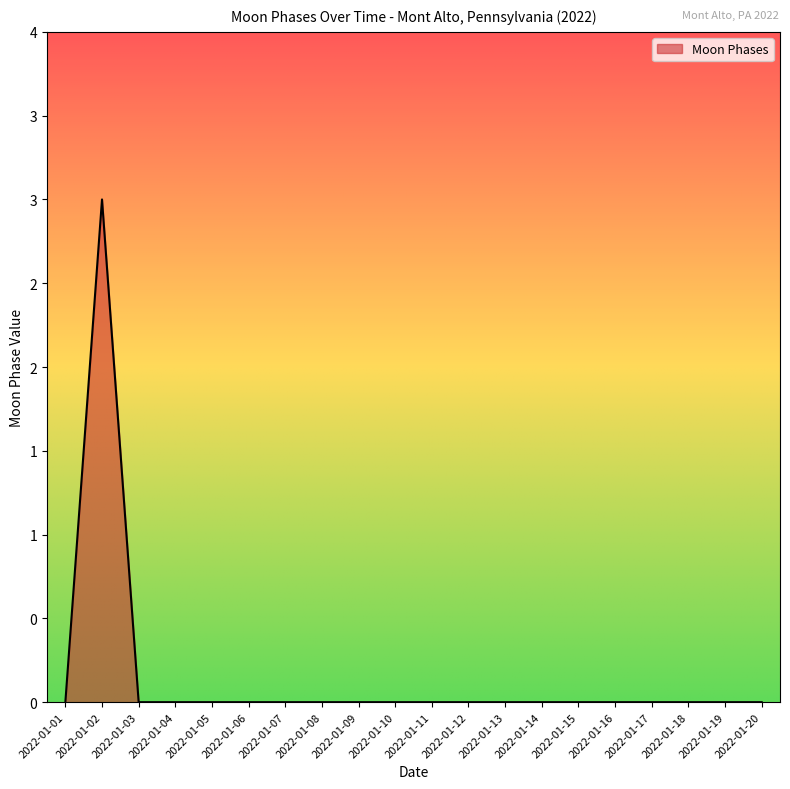

Is this an area chart (filled region under the line)?

Yes